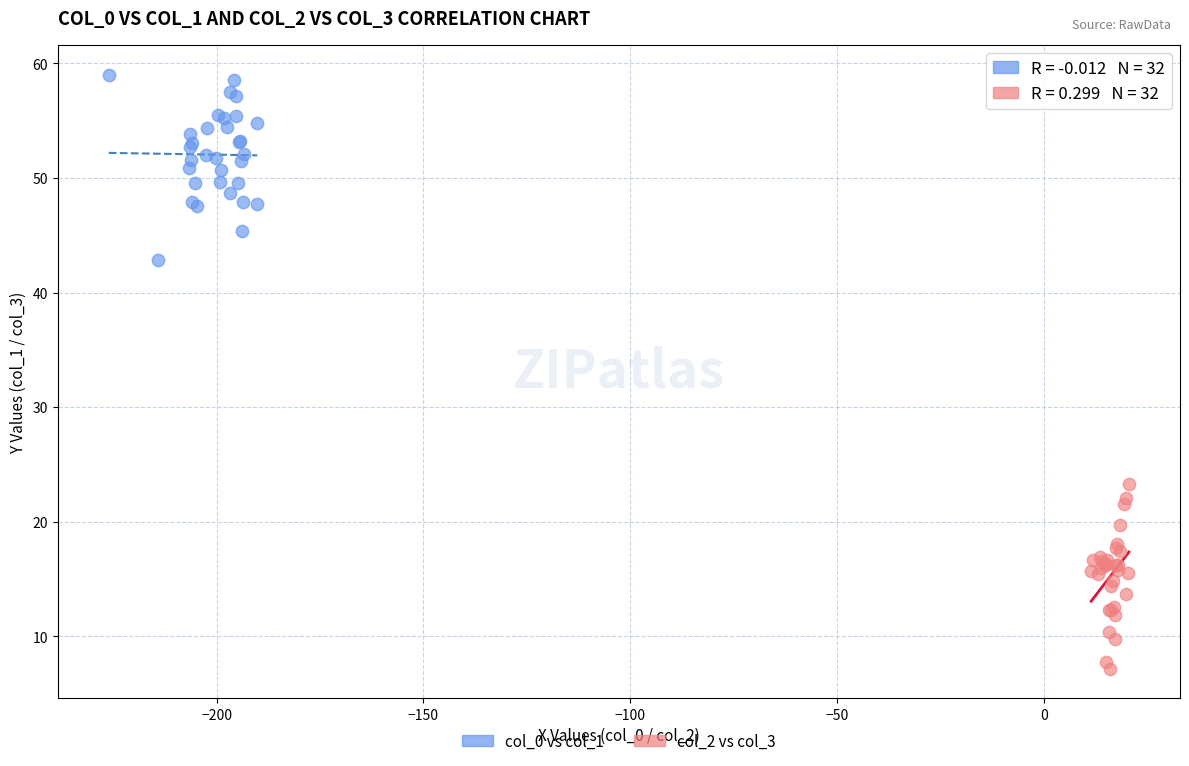

Which series contains the highest Y value?

col_0 vs col_1